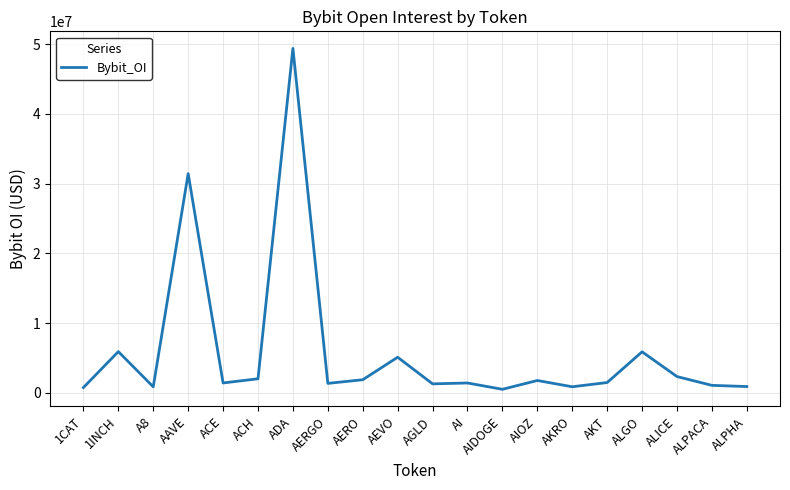

What is the average value?

5893307